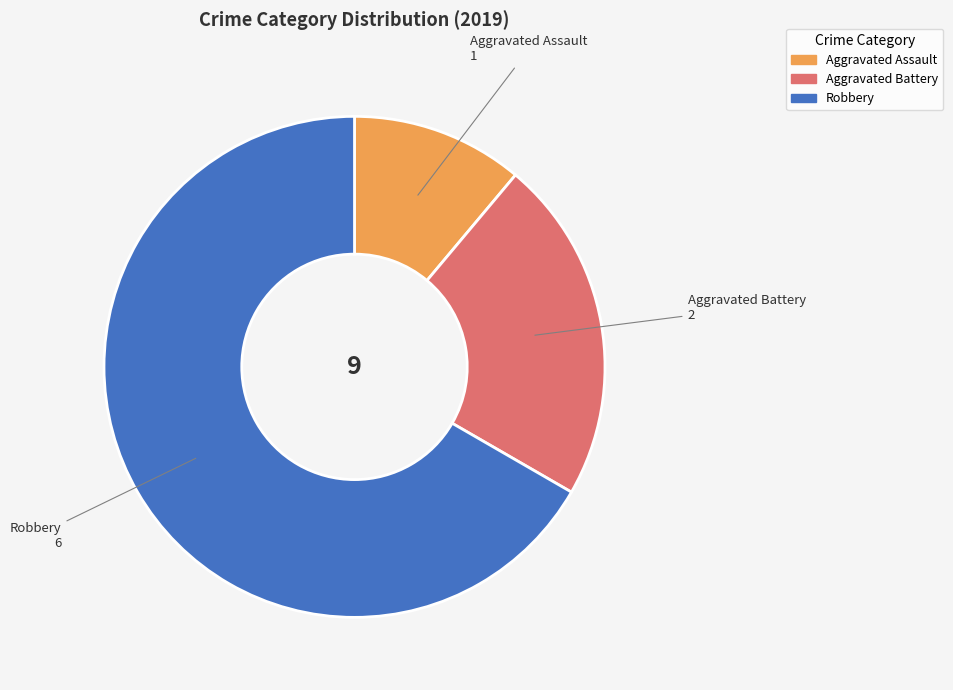

What is the smallest slice in the pie chart?

Aggravated Assault